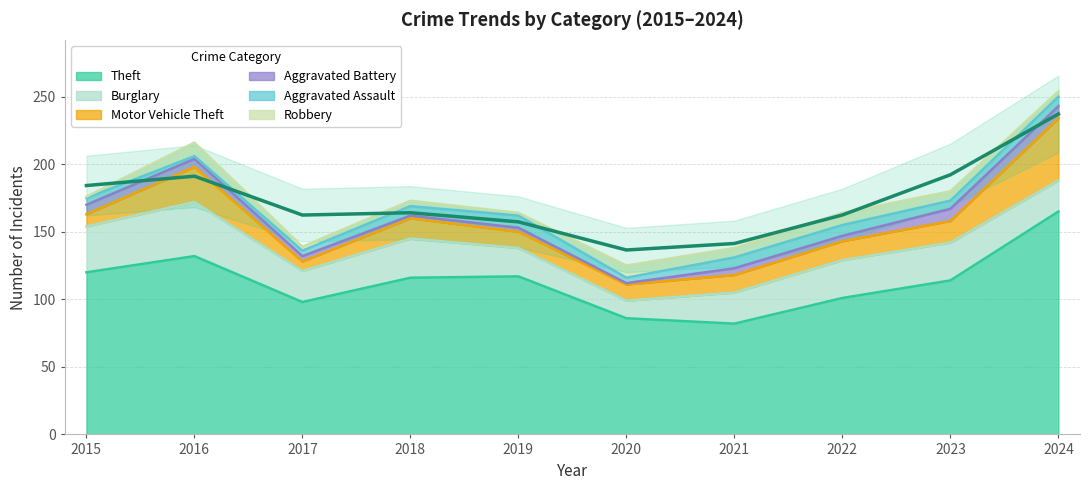

Rank the categories by Motor Vehicle Theft value from highest to lowest.

2024, 2016, 2023, 2018, 2022, 2021, 2019, 2020, 2015, 2017